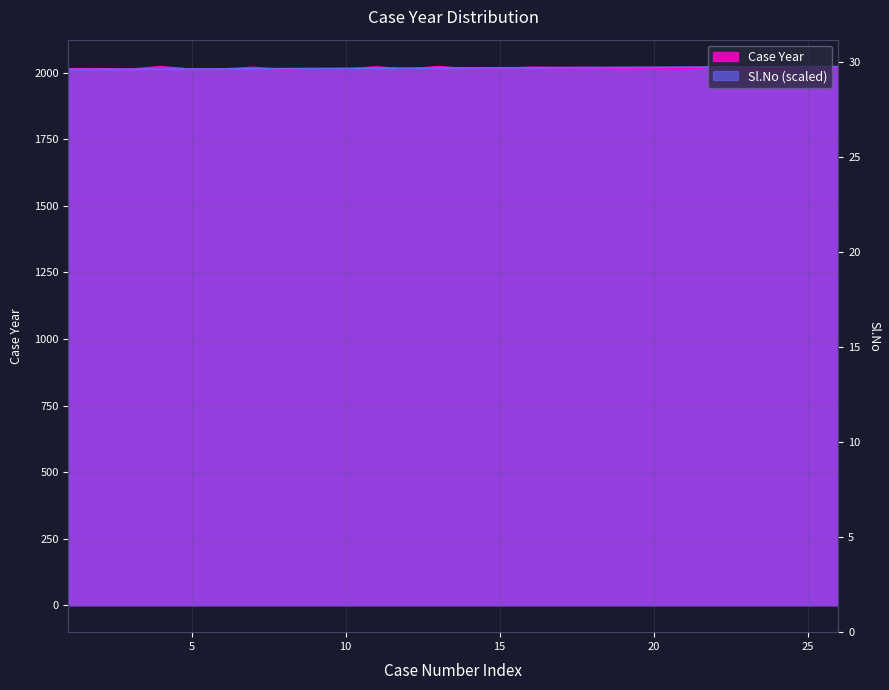

Which series has the widest spread of values?

Case Year